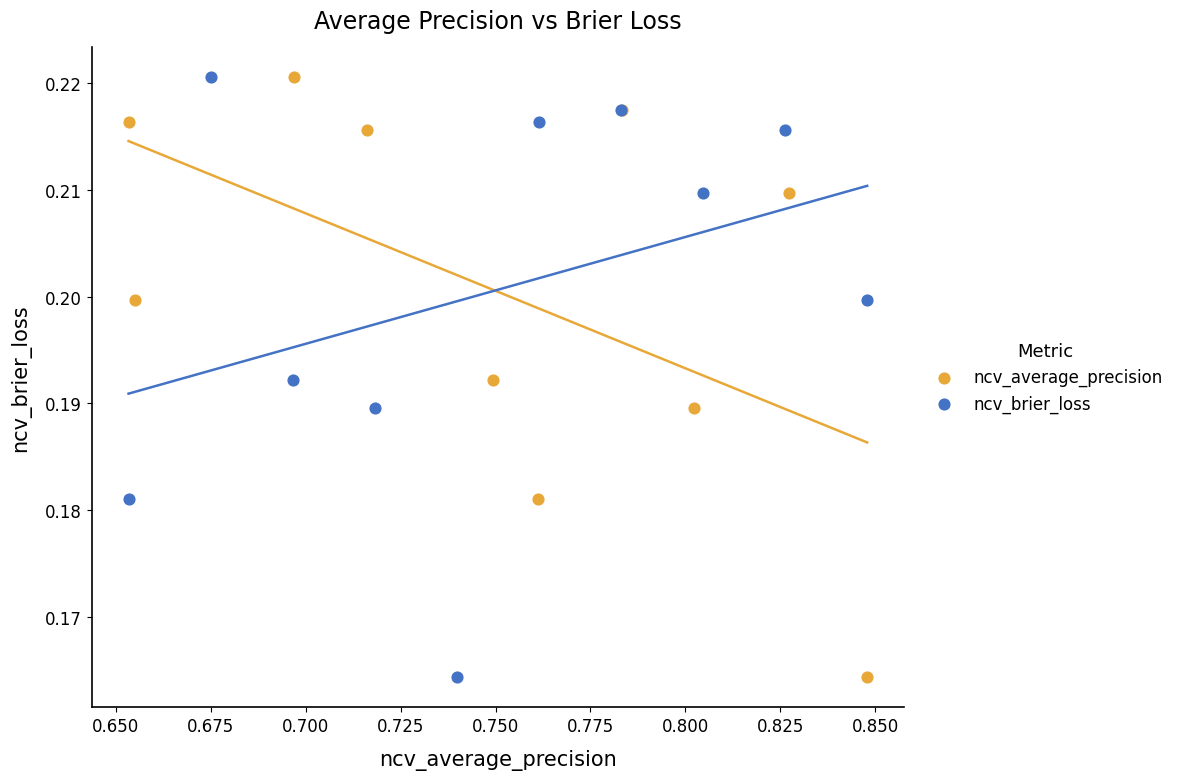

What are all the series names shown in the legend?

ncv_average_precision, ncv_brier_loss